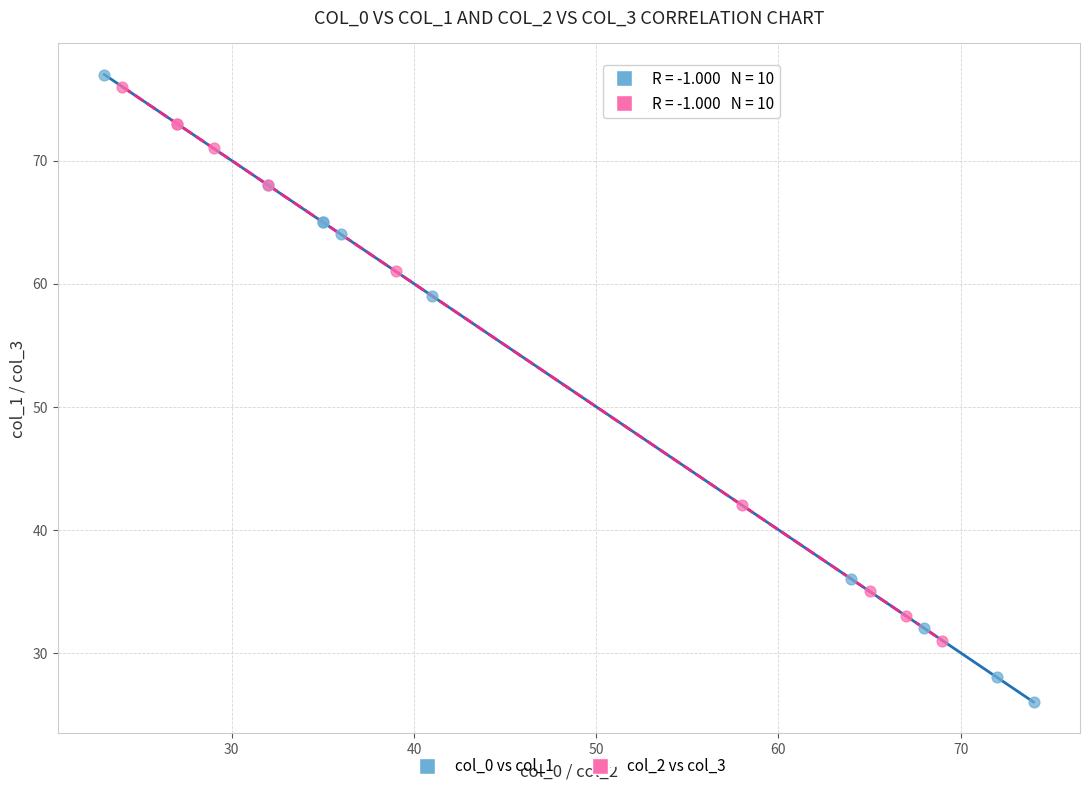

What are all the series names shown in the legend?

col_0 vs col_1, col_2 vs col_3